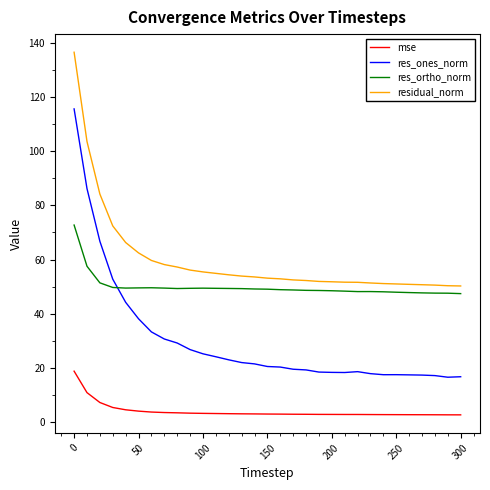

True or false: res_ones_norm and residual_norm cross at least once.

False